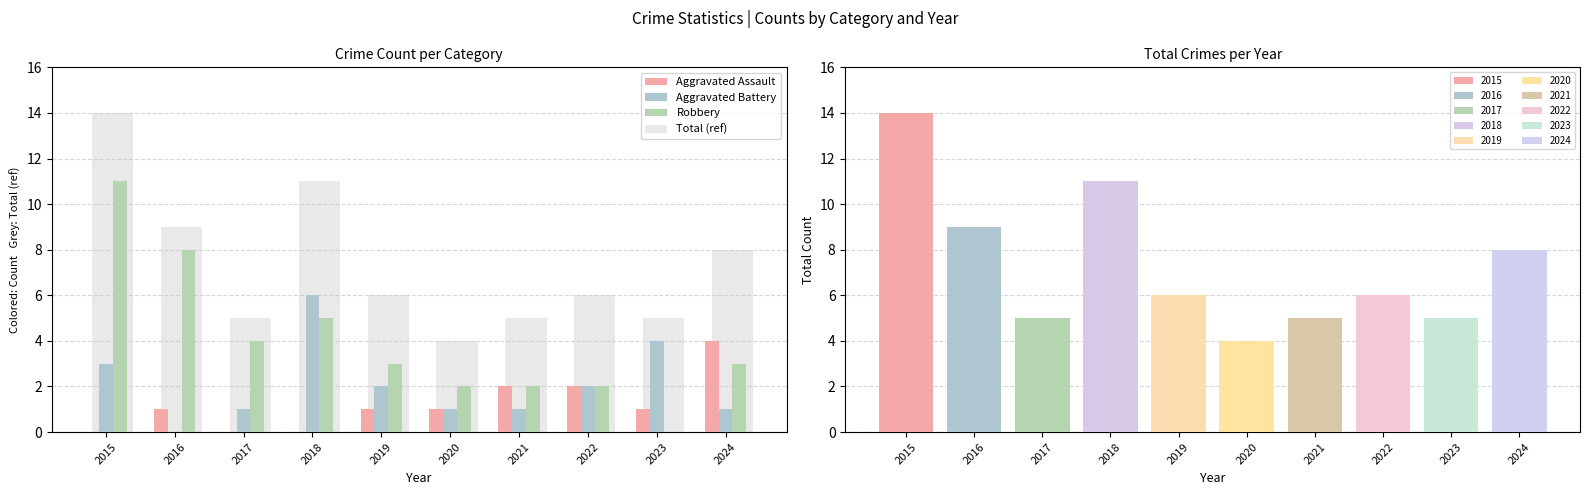

How many data points does each series have?

10